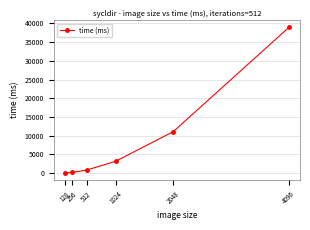

How many lines are shown in the chart?

1